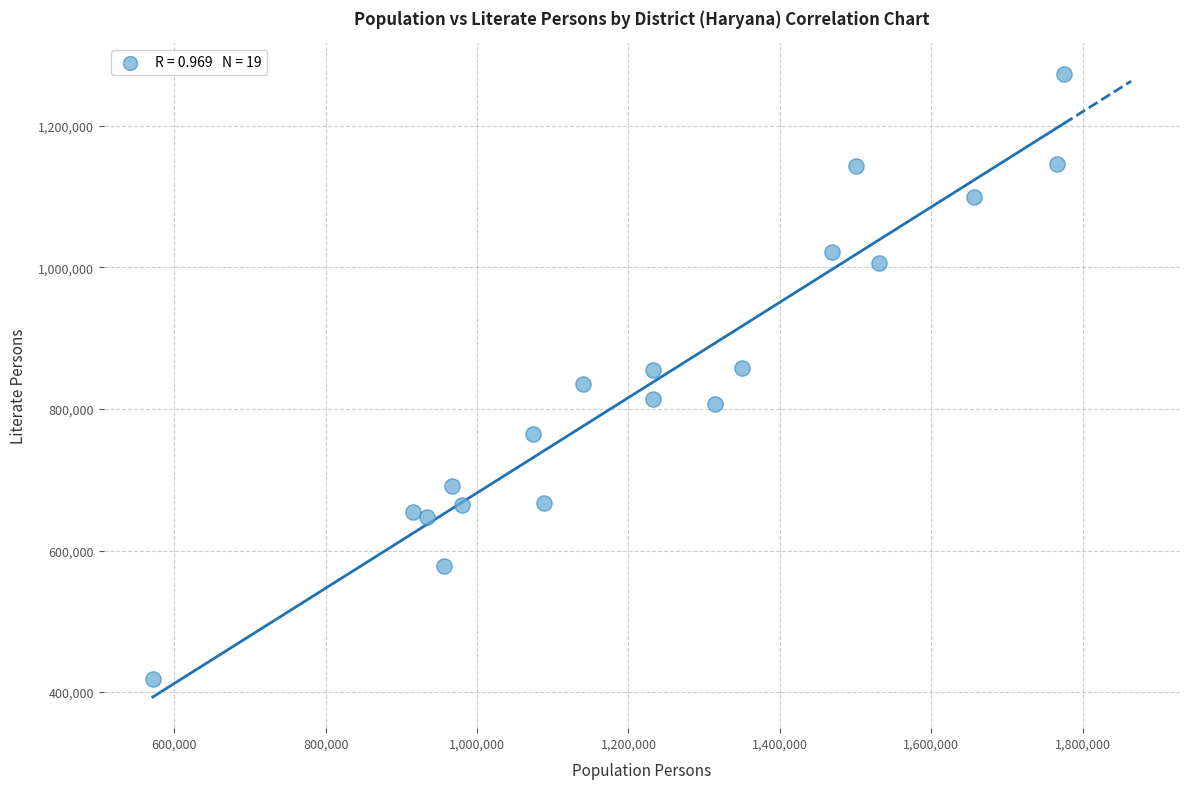

What is the range of X values (max minus min)?

1203634